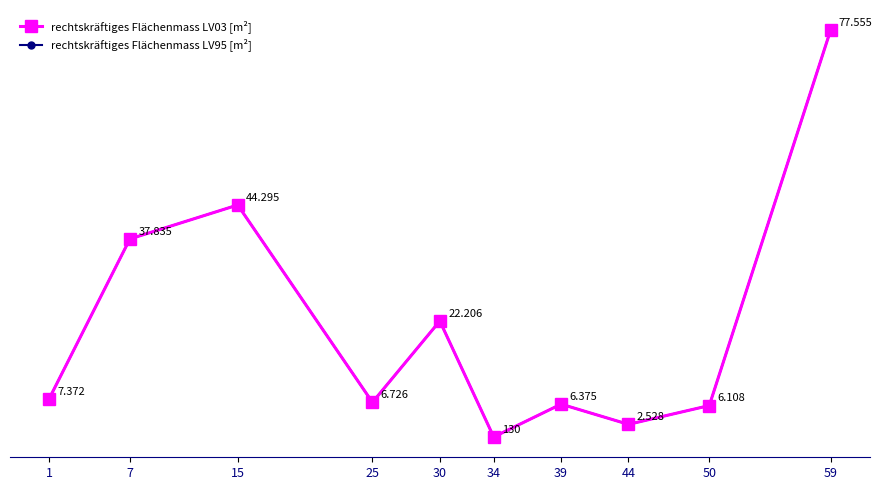

What is the value of the rechtskräftiges Flächenmass LV03 [m²] point at the 10th from the left?

77555